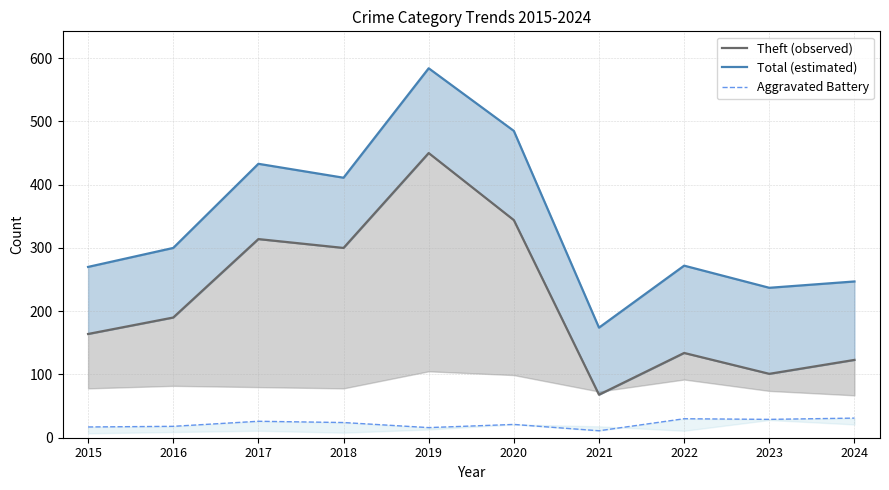

Rank the series at 2019 from highest to lowest value.

Total (estimated), Theft (observed), Aggravated Battery